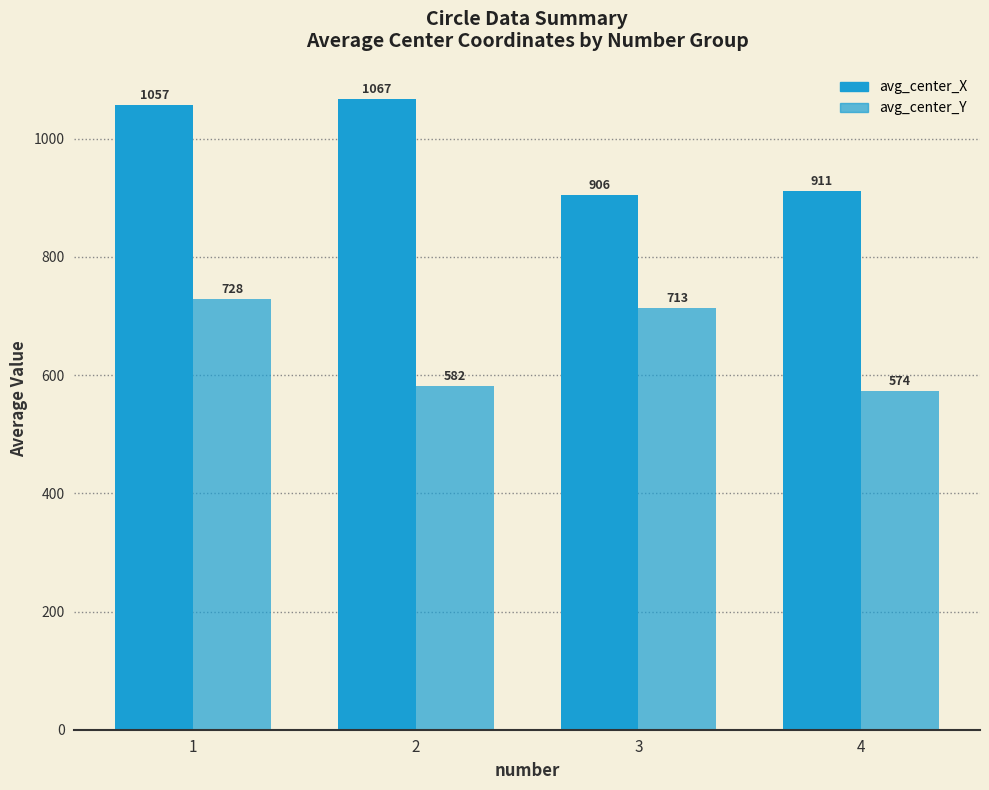

How many bars are there in each group?

2